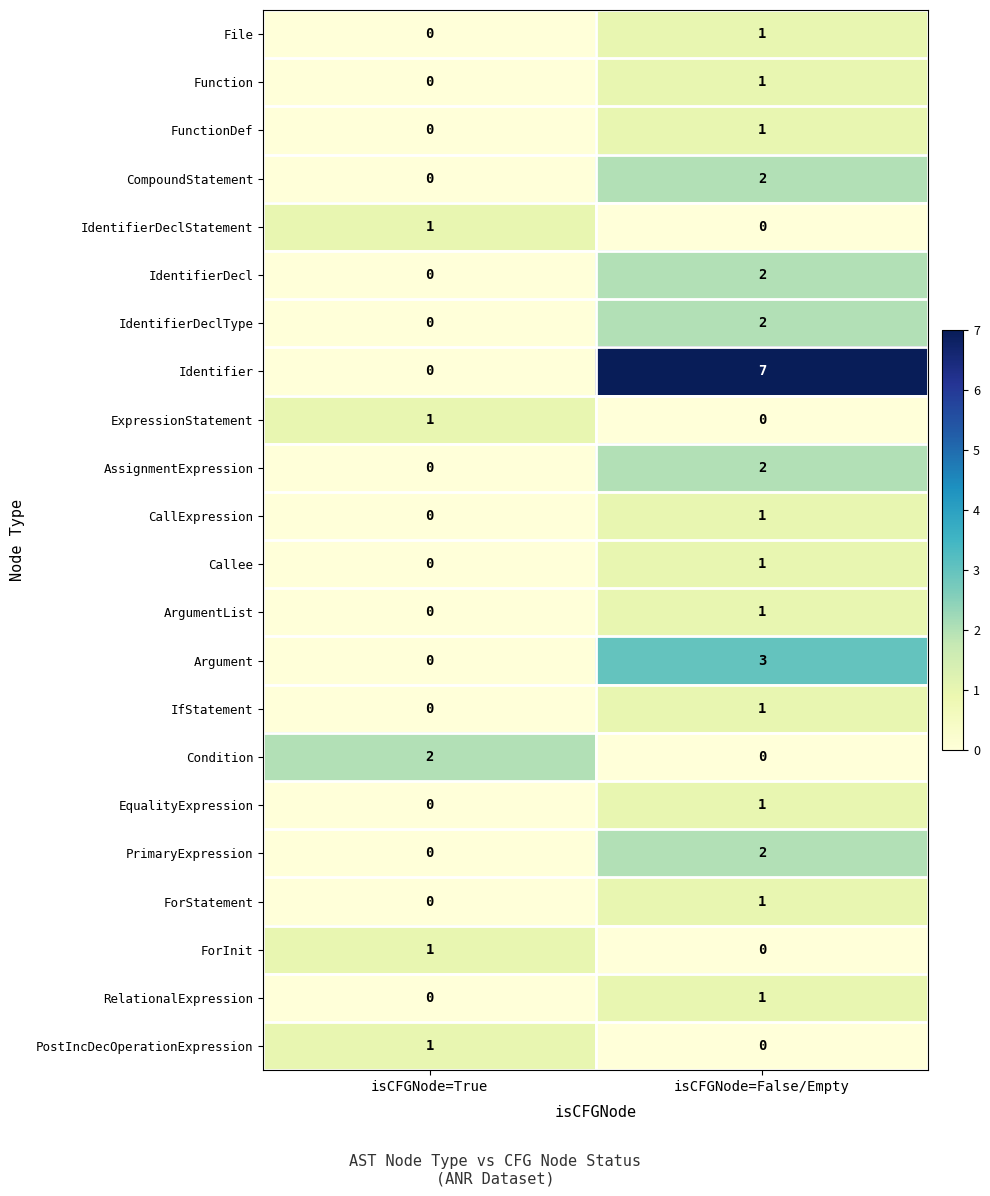

Which category has the highest value in the CallExpression series?

isCFGNode=False/Empty